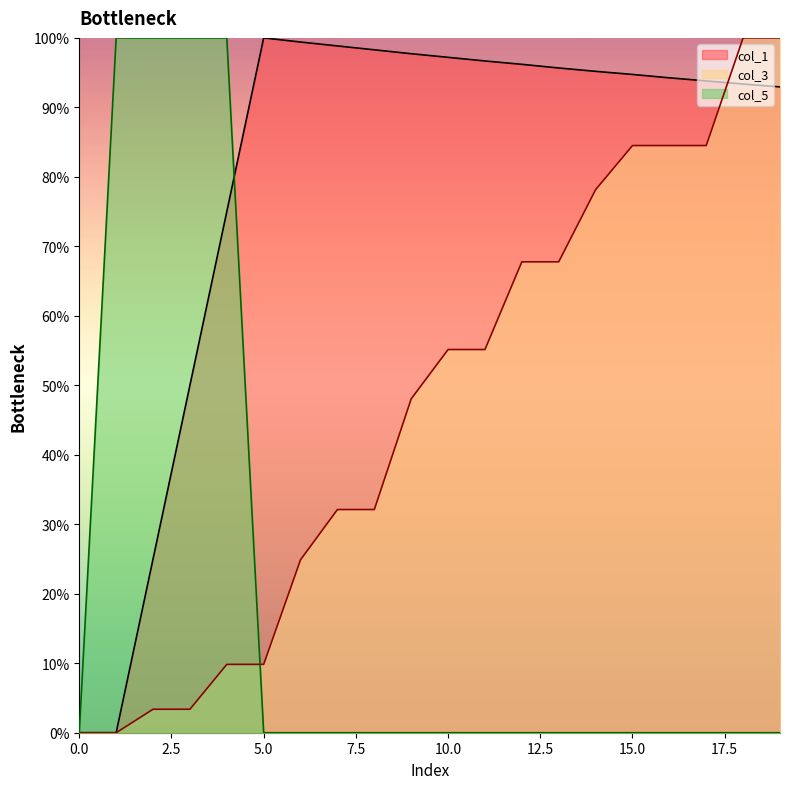

What is the greatest value displayed?

100.0